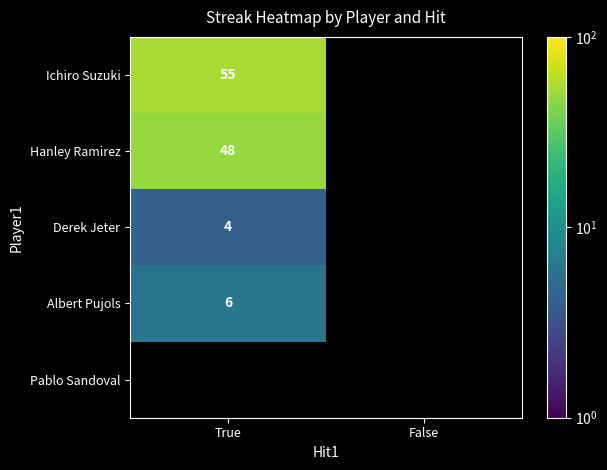

At which category does the chart reach its minimum across all series?

True